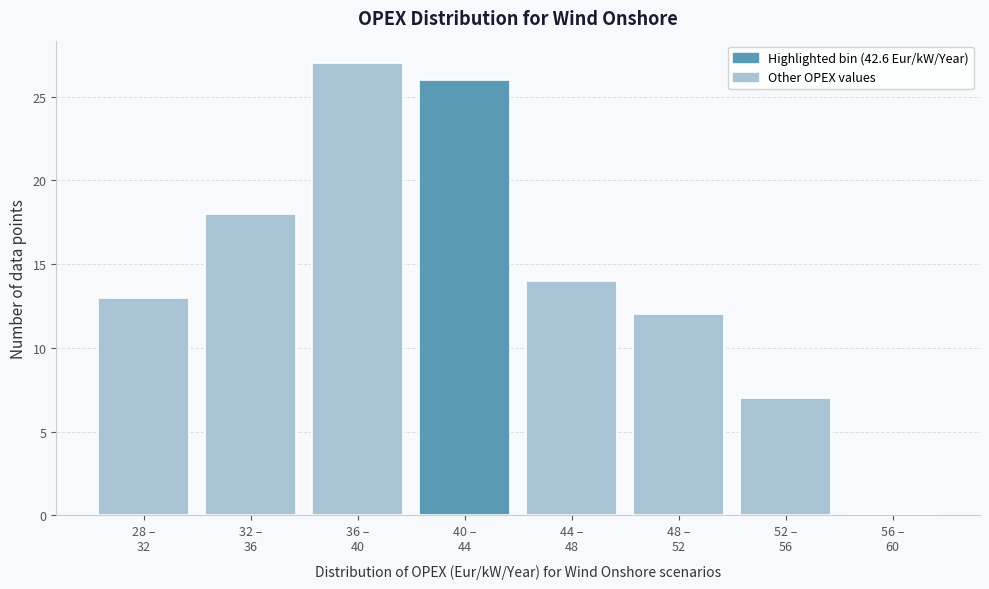

What is the maximum value shown in the chart?

27